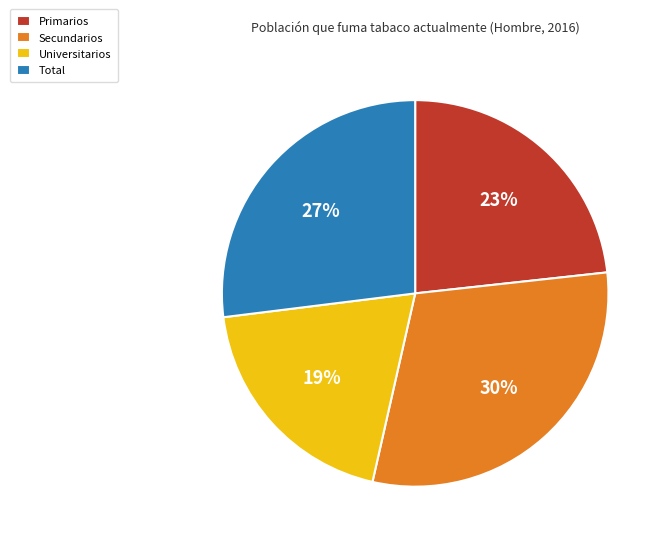

Which category has the smallest portion of the pie?

Universitarios